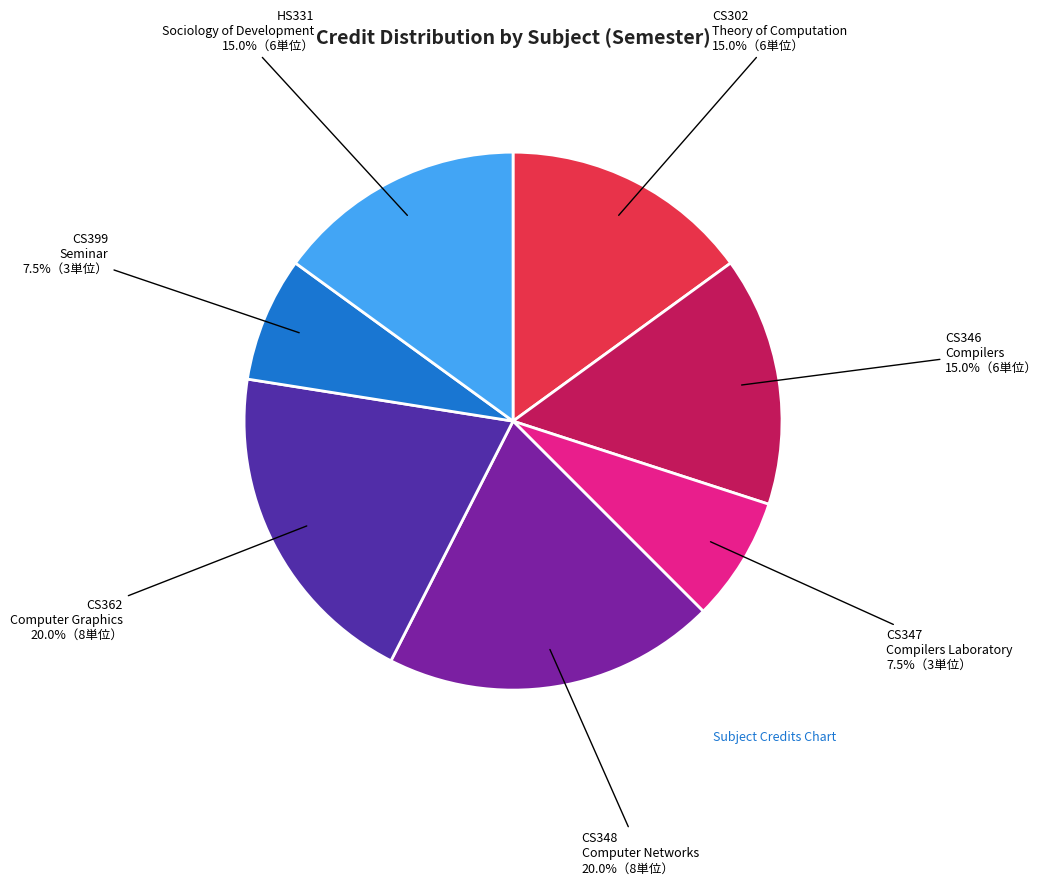

What is the ratio of the value at CS347 Compilers Laboratory to the value at CS346 Compilers?

0.5